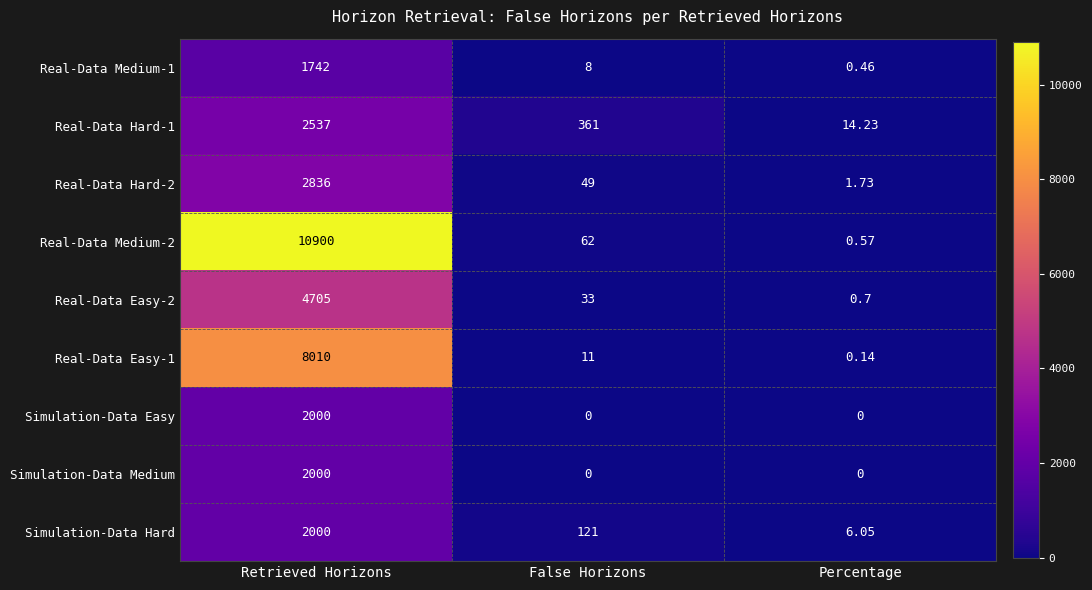

Which series changed the most between Retrieved Horizons and Percentage?

Real-Data Medium-2